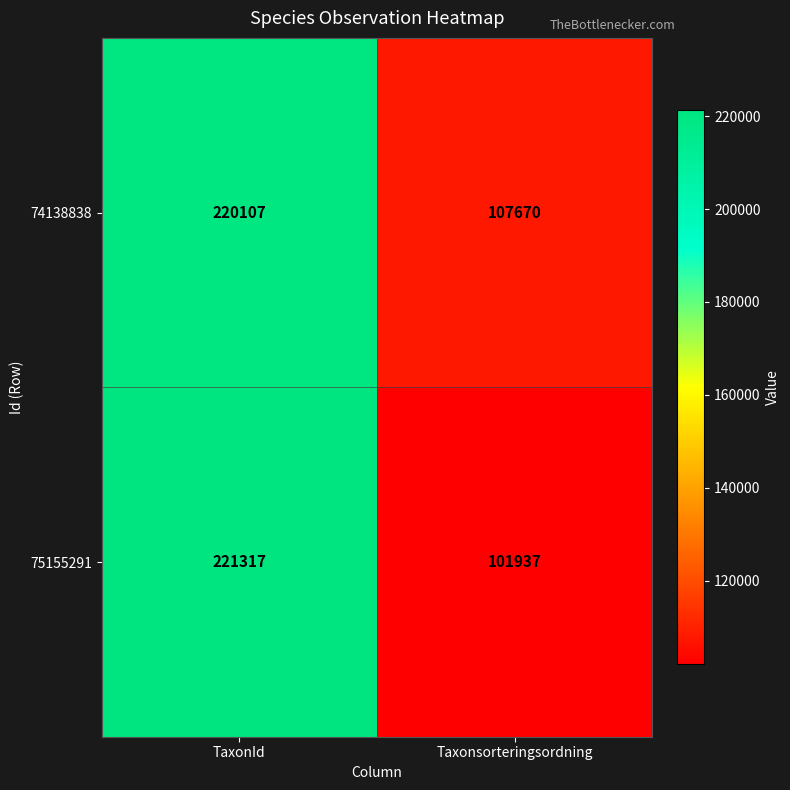

Between TaxonId and Taxonsorteringsordning, which series saw the biggest shift?

75155291